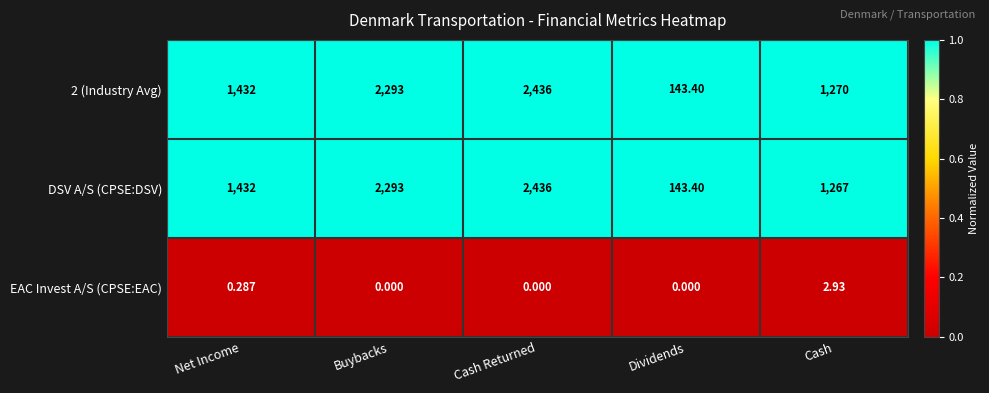

Where is 2 (Industry Avg) nearest to the value 1289?

Cash